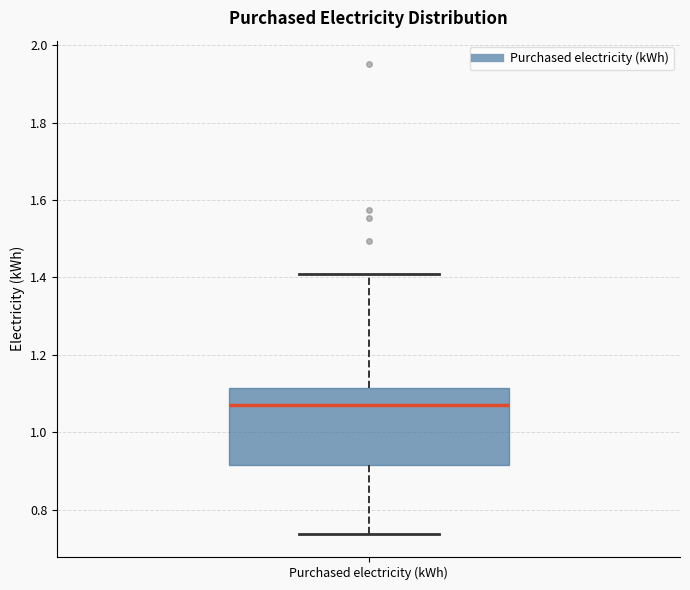

Where does the upper whisker of the box for Purchased electricity (kWh) end on the y-axis? The values are not printed on the chart, so give them approximately, as read against the axis.

1.40